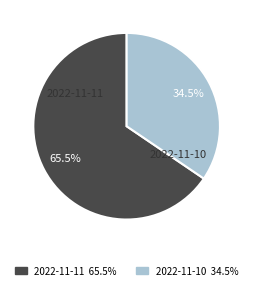

Rank the categories by value from lowest to highest.

2022-11-10, 2022-11-11